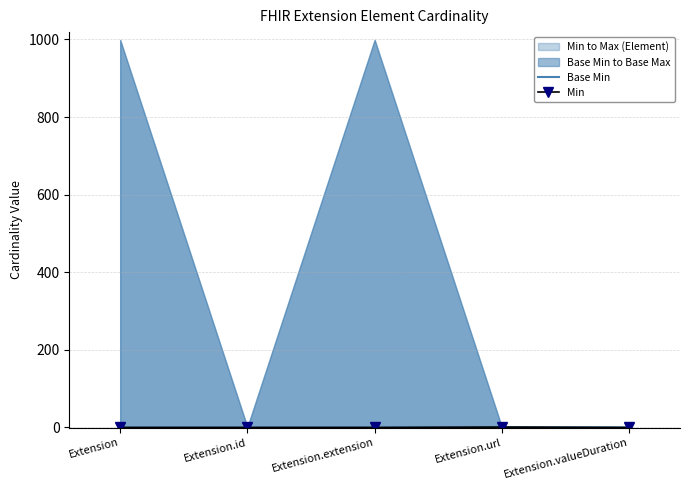

Which category has the lowest value in the Min series?

Extension